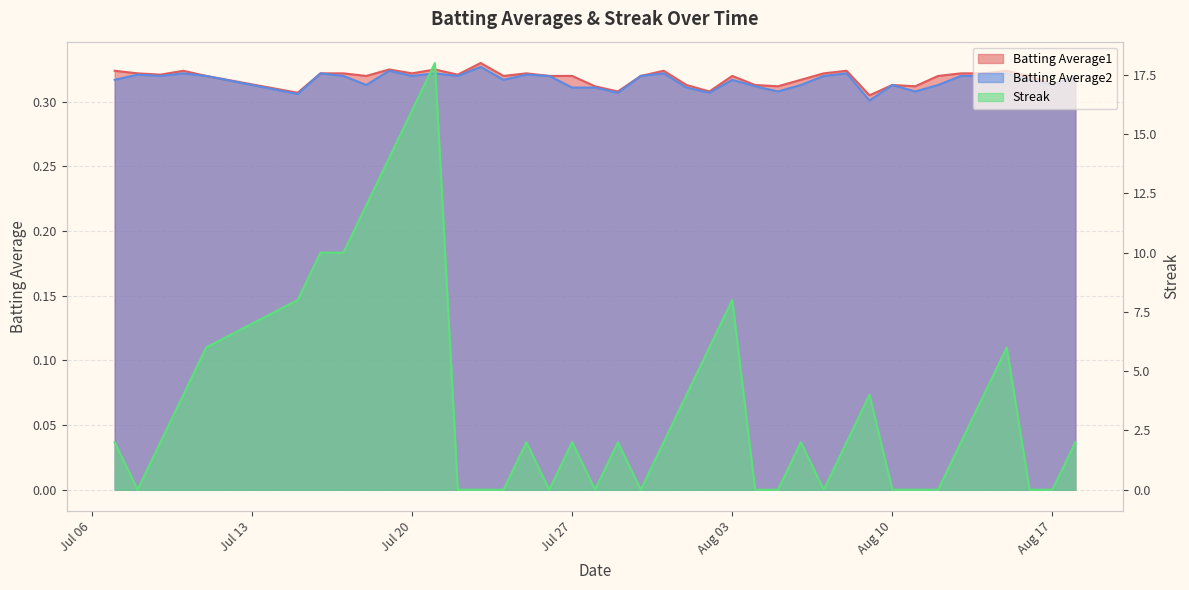

What is the total value across all series at 2010-07-09?

2.6